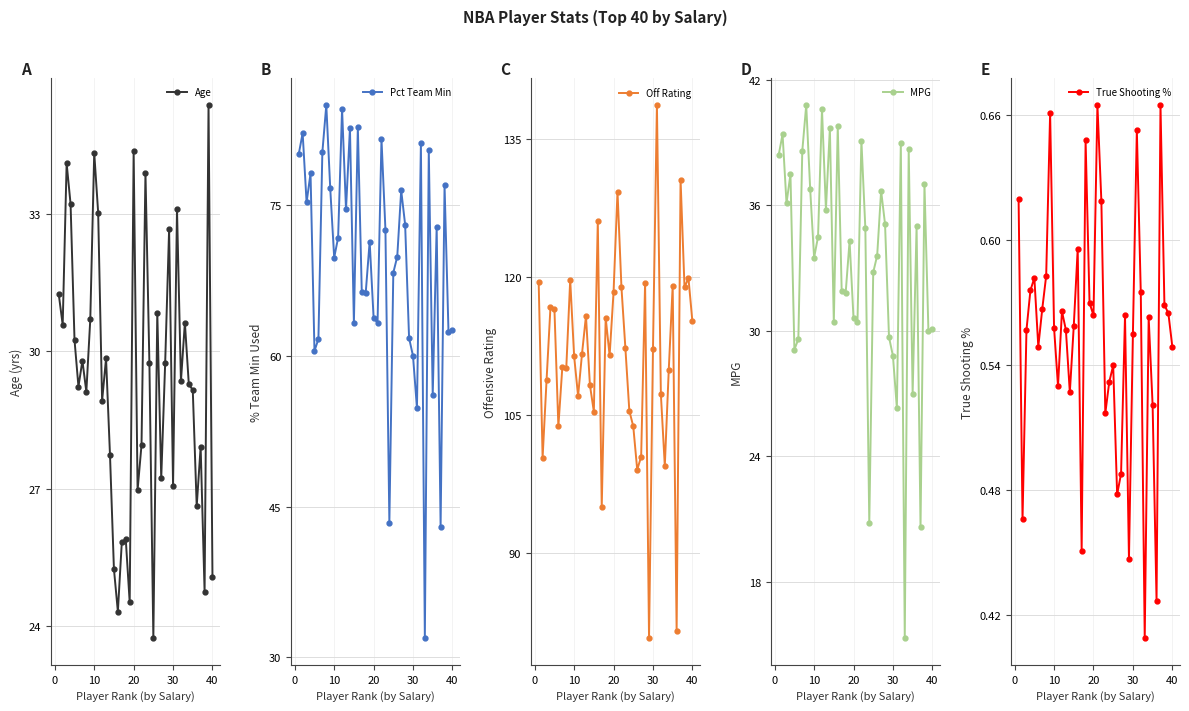

True or false: True Shooting % and Age cross at least once.

False